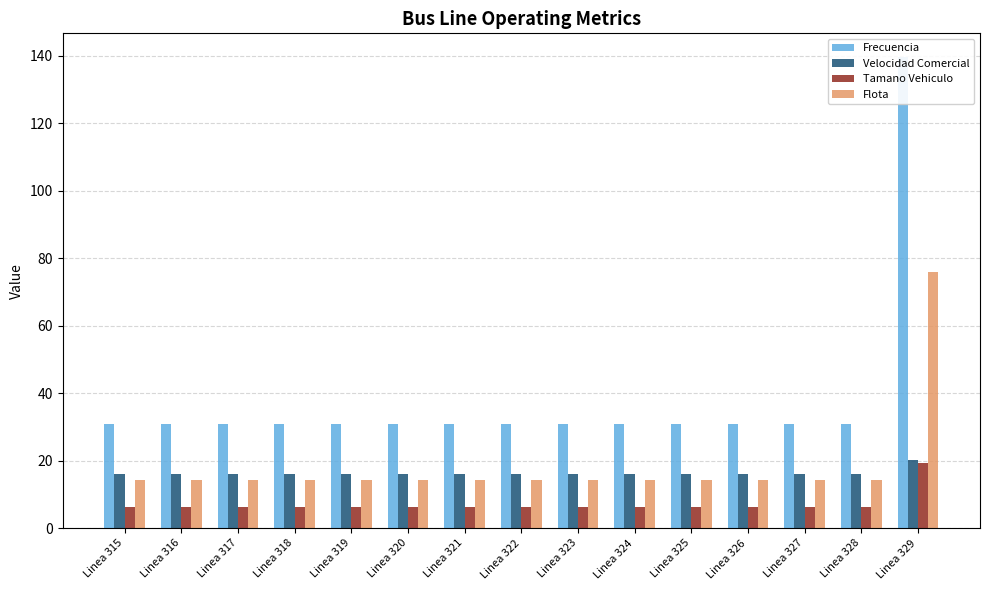

What are all the series names shown in the legend?

Frecuencia, Velocidad Comercial, Tamano Vehiculo, Flota